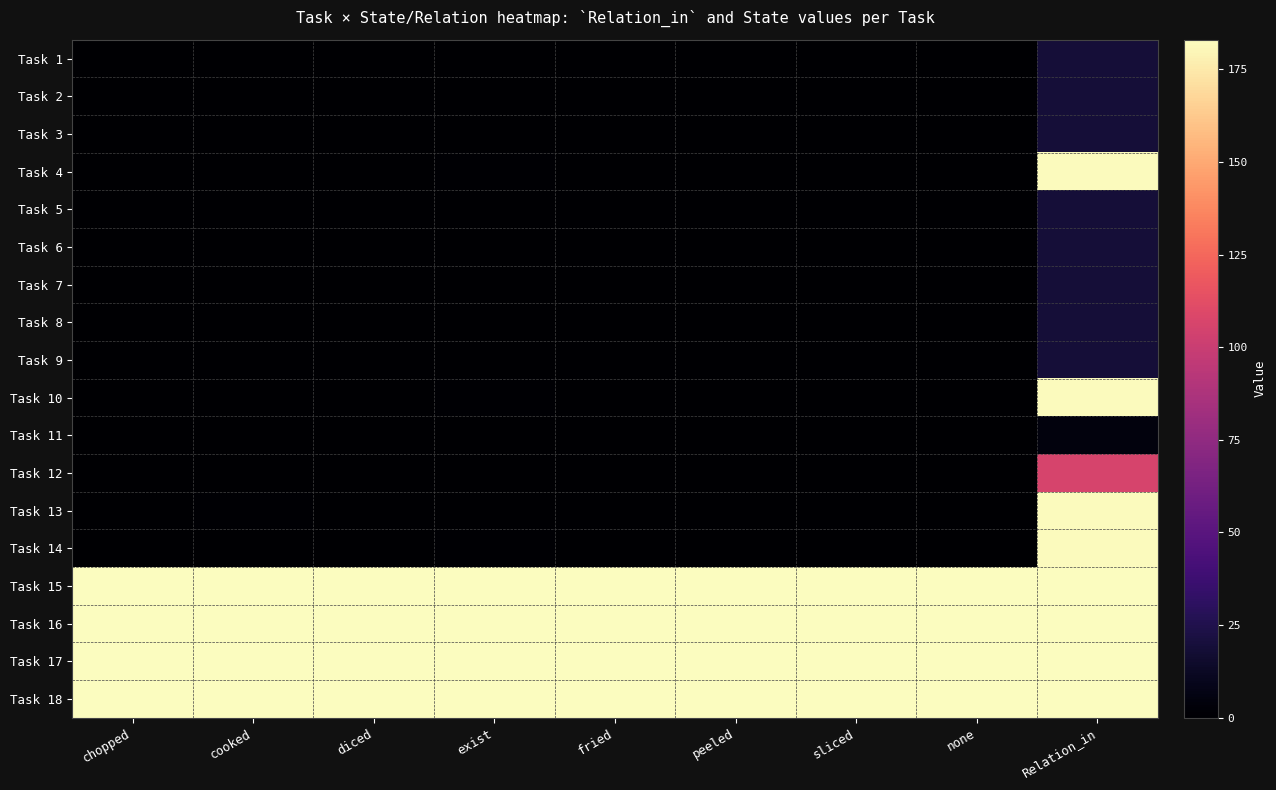

Reading left to right, extract all data points from this chart.

Task 1: chopped=0	cooked=0	diced=0	exist=0	fried=0	peeled=0	sliced=0	none=0	Relation_in=19
Task 2: chopped=0	cooked=0	diced=0	exist=0	fried=0	peeled=0	sliced=0	none=0	Relation_in=19
Task 3: chopped=0	cooked=0	diced=0	exist=0	fried=0	peeled=0	sliced=0	none=0	Relation_in=19
Task 4: chopped=0	cooked=0	diced=0	exist=1	fried=0	peeled=0	sliced=0	none=0	Relation_in=182
Task 5: chopped=0	cooked=0	diced=0	exist=0	fried=0	peeled=0	sliced=0	none=0	Relation_in=19
Task 6: chopped=0	cooked=0	diced=0	exist=0	fried=0	peeled=0	sliced=0	none=0	Relation_in=19
Task 7: chopped=0	cooked=0	diced=0	exist=0	fried=0	peeled=0	sliced=0	none=0	Relation_in=19
Task 8: chopped=0	cooked=0	diced=0	exist=0	fried=0	peeled=0	sliced=0	none=0	Relation_in=19
Task 9: chopped=0	cooked=0	diced=0	exist=0	fried=0	peeled=0	sliced=0	none=0	Relation_in=19
Task 10: chopped=0	cooked=0	diced=0	exist=1	fried=0	peeled=0	sliced=0	none=0	Relation_in=182
Task 11: chopped=0	cooked=0	diced=0	exist=0	fried=0	peeled=0	sliced=0	none=0	Relation_in=5
Task 12: chopped=0	cooked=0	diced=0	exist=0	fried=0	peeled=0	sliced=0	none=0	Relation_in=106
Task 13: chopped=0	cooked=1	diced=0	exist=0	fried=0	peeled=0	sliced=0	none=0	Relation_in=182
Task 14: chopped=0	cooked=0	diced=0	exist=1	fried=0	peeled=0	sliced=0	none=0	Relation_in=182
Task 15: chopped=183	cooked=183	diced=183	exist=183	fried=183	peeled=183	sliced=183	none=183	Relation_in=183
Task 16: chopped=183	cooked=183	diced=183	exist=183	fried=183	peeled=183	sliced=183	none=183	Relation_in=183
Task 17: chopped=183	cooked=183	diced=183	exist=183	fried=183	peeled=183	sliced=183	none=183	Relation_in=183
Task 18: chopped=183	cooked=183	diced=183	exist=183	fried=183	peeled=183	sliced=183	none=183	Relation_in=183